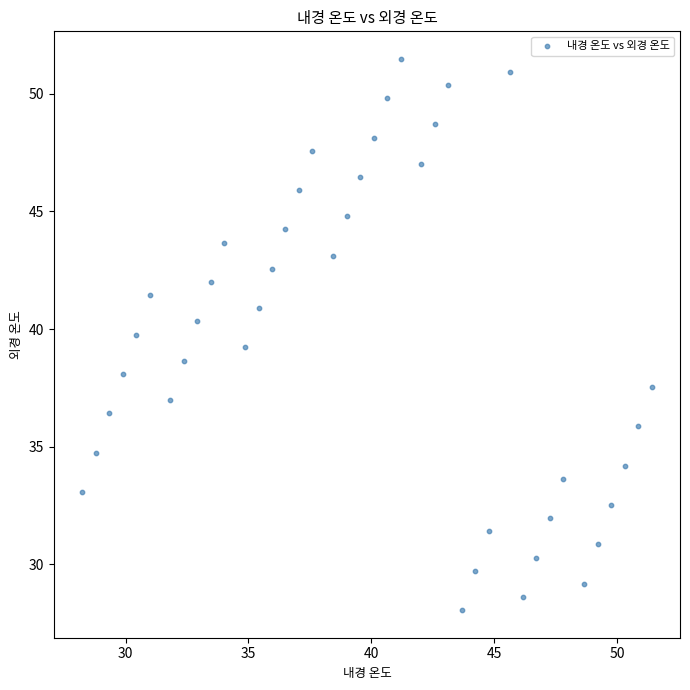

What is the range of Y values (max minus min)?

23.4